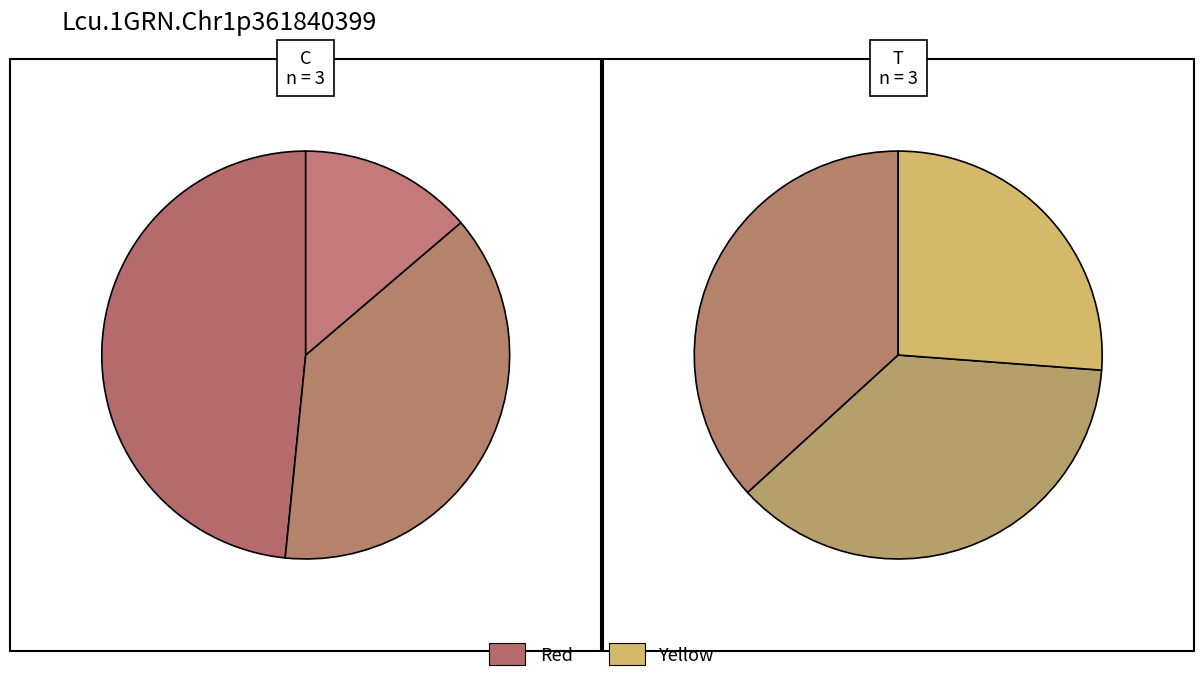

Count the number of slices in the pie.

6